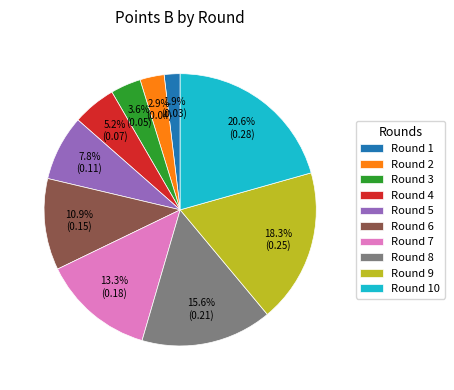

Is the sum of Round 6 and Round 4 greater than half?

No